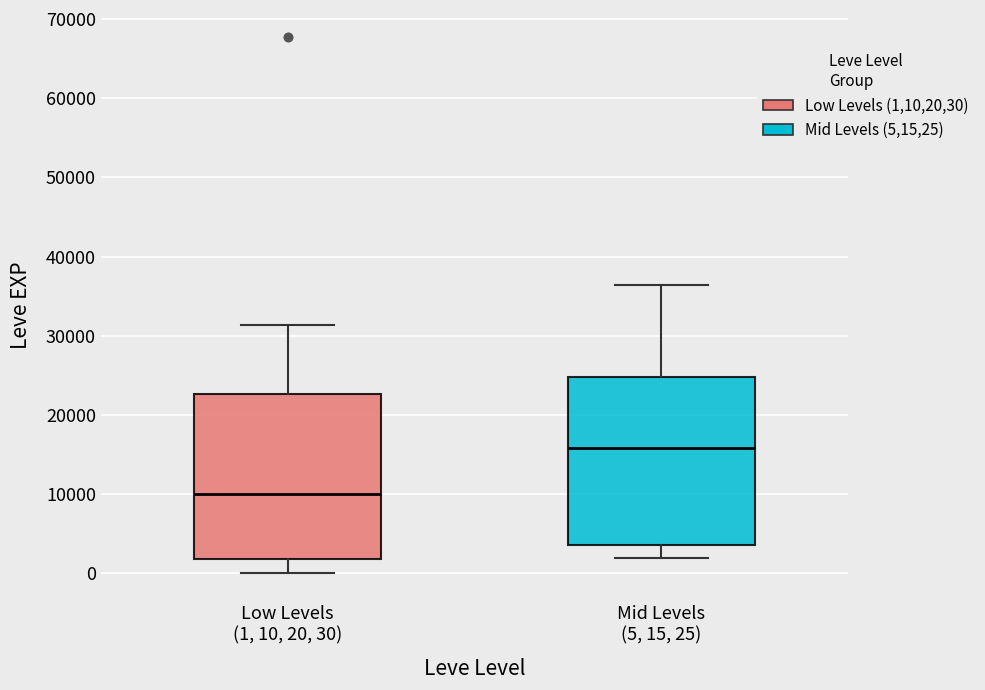

Where does the lower whisker of the box for Low Levels (1, 10, 20, 30) end on the y-axis? The values are not printed on the chart, so give them approximately, as read against the axis.

0